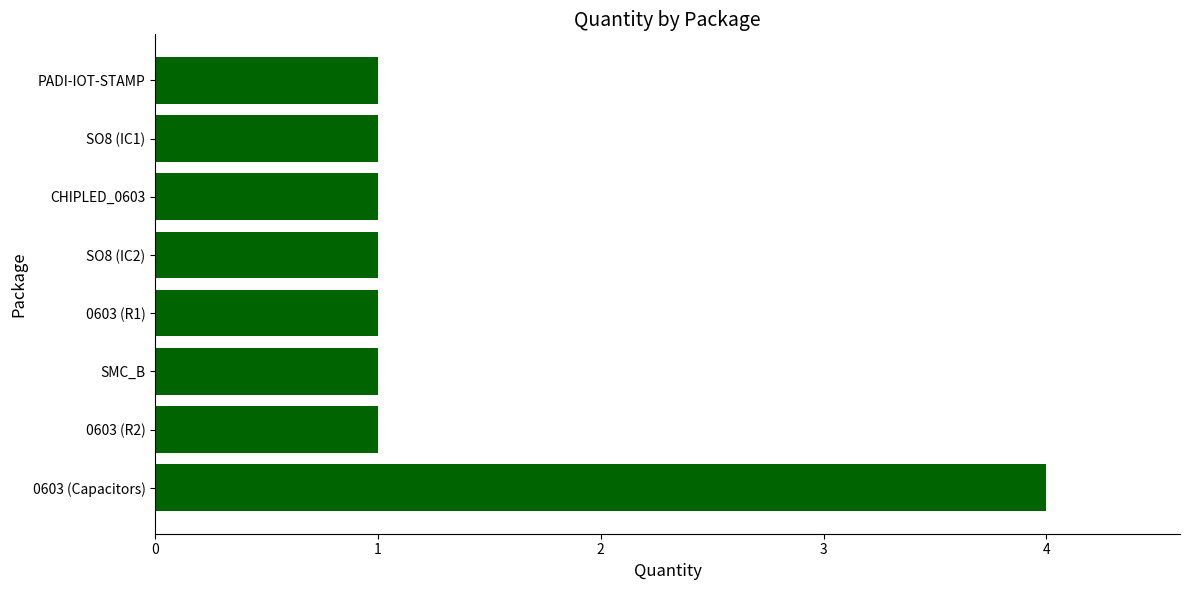

Which label corresponds to the largest value in the chart?

0603 (Capacitors)